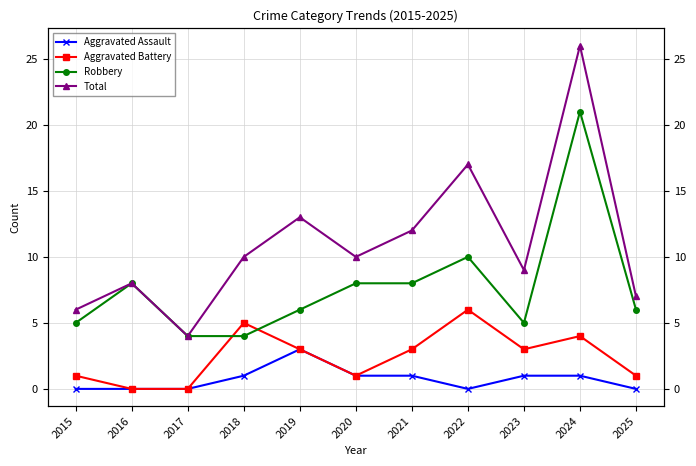

Reading left to right, list all the values displayed in this chart.

Aggravated Assault: 2015=0	2016=0	2017=0	2018=1	2019=3	2020=1	2021=1	2022=0	2023=1	2024=1	2025=0
Aggravated Battery: 2015=1	2016=0	2017=0	2018=5	2019=3	2020=1	2021=3	2022=6	2023=3	2024=4	2025=1
Robbery: 2015=5	2016=8	2017=4	2018=4	2019=6	2020=8	2021=8	2022=10	2023=5	2024=21	2025=6
Total: 2015=6	2016=8	2017=4	2018=10	2019=13	2020=10	2021=12	2022=17	2023=9	2024=26	2025=7